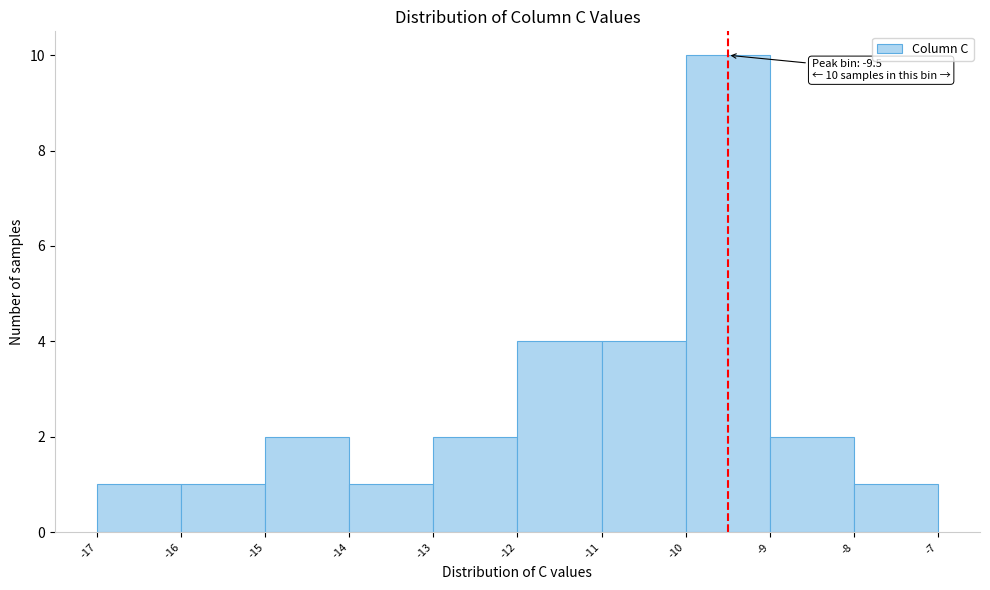

Over which range of the x-axis is the bar tallest?

-10 to -9